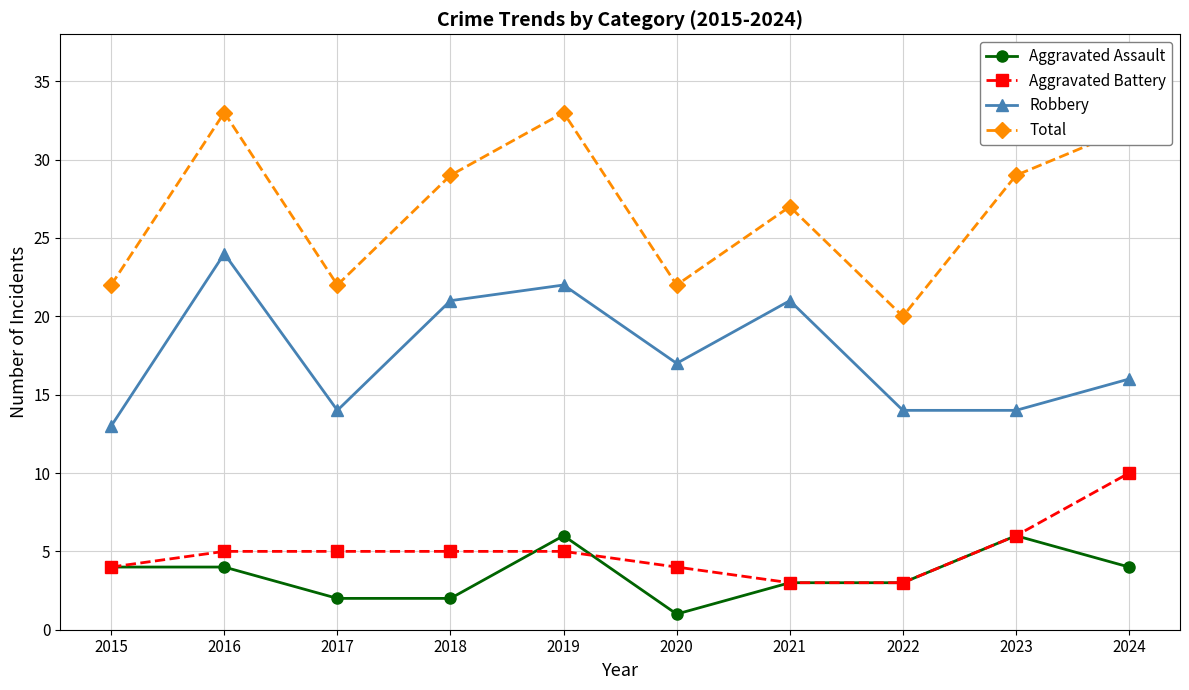

What is the value of the Robbery point at the 6th from the left?

17